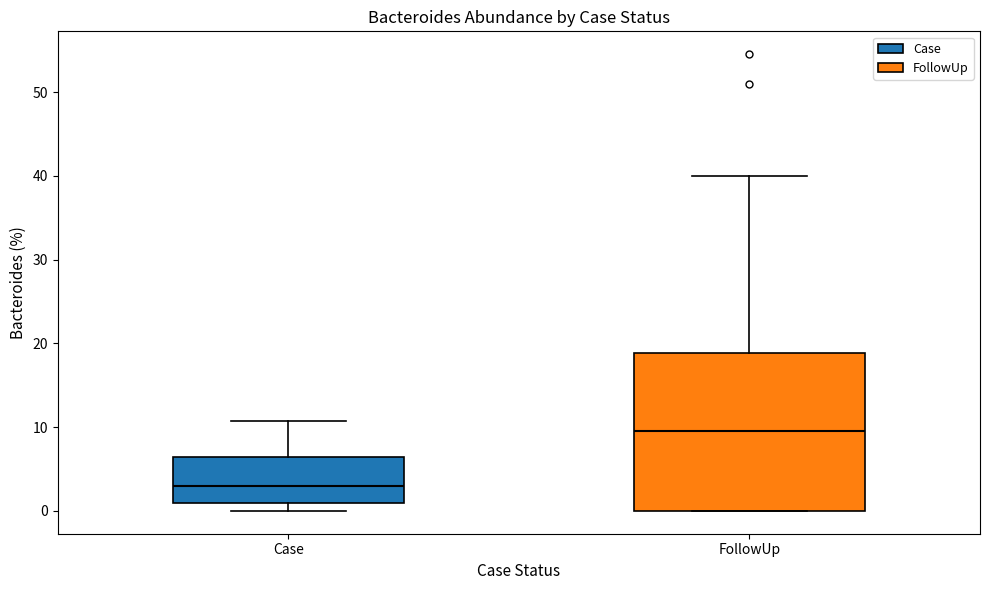

Where does the median line of the box for FollowUp sit on the y-axis? The values are not printed on the chart, so give them approximately, as read against the axis.

10